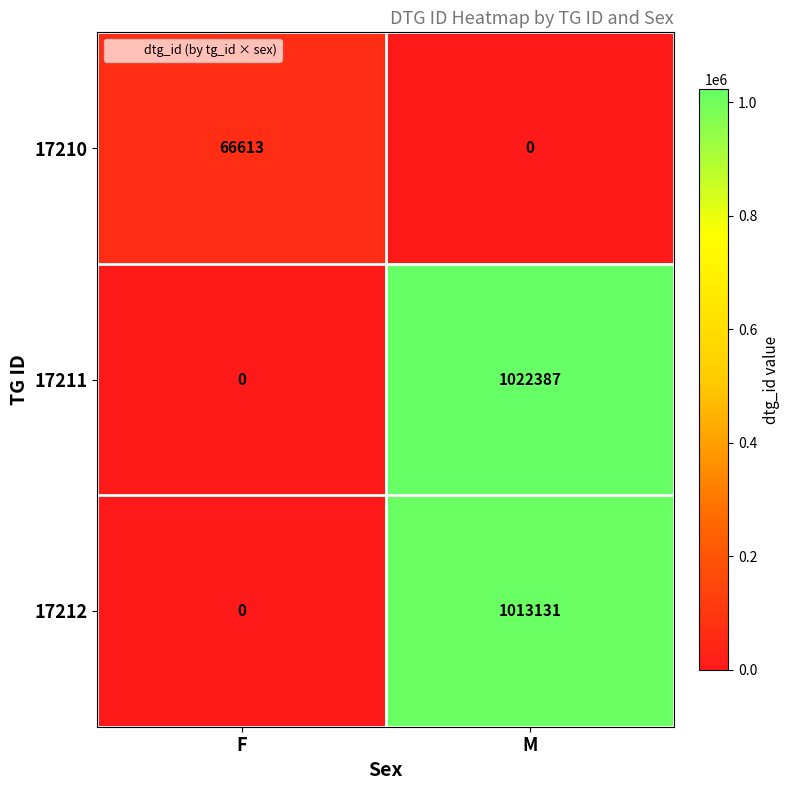

Which series has the largest total across all categories?

17211